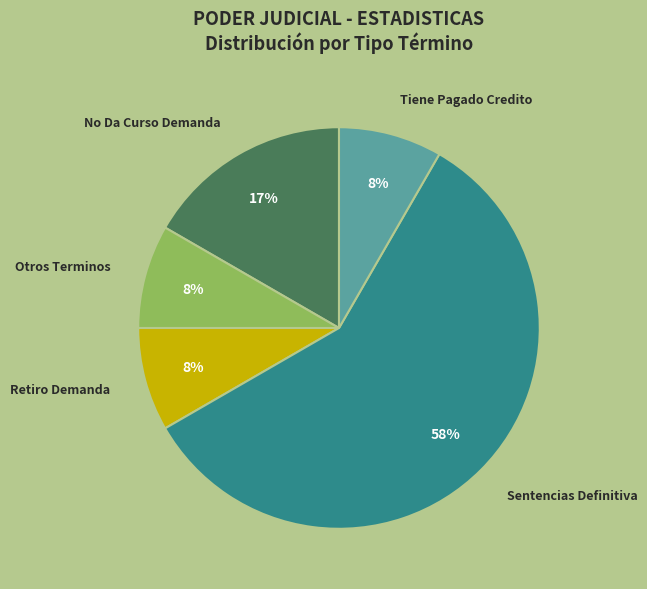

How many segments does this pie chart have?

5